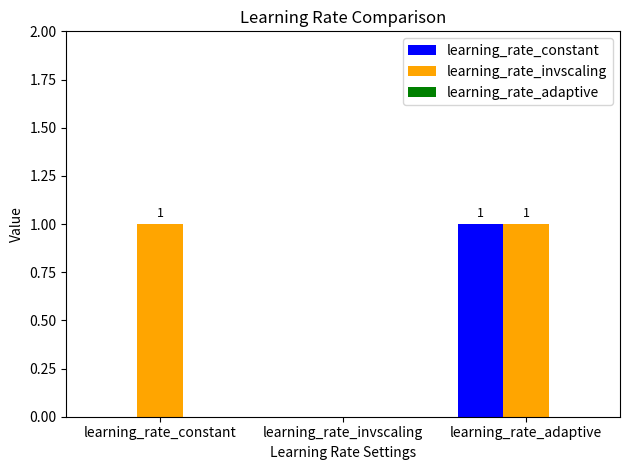

How many data points does each series have?

3